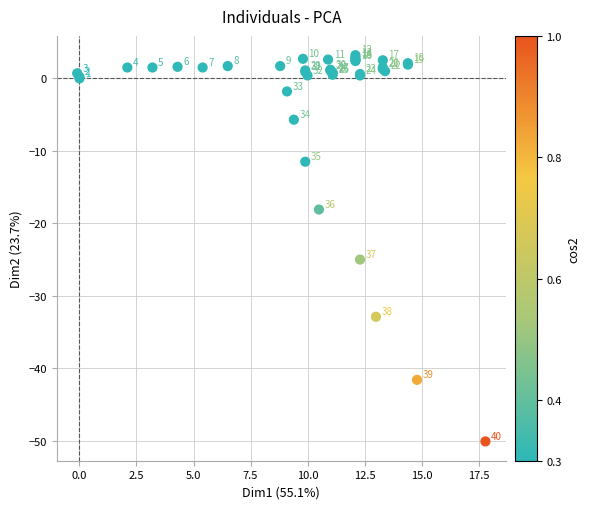

What Y value in the scatter plot is closest to -23?

-25.0